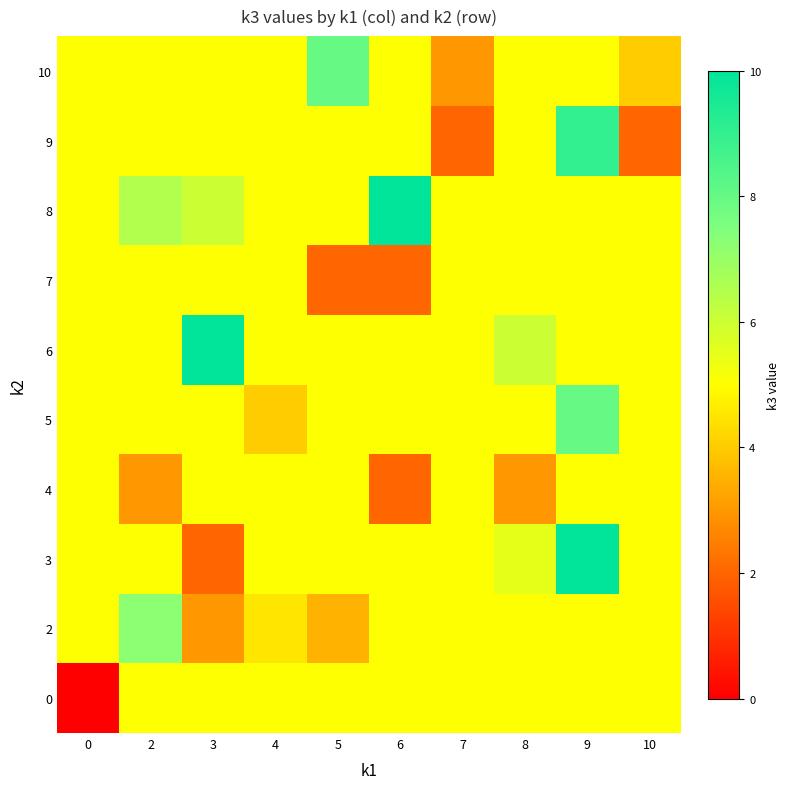

List the series in order of their peak value, highest first.

3, 6, 8, 9, 5, 10, 2, 0, 4, 7